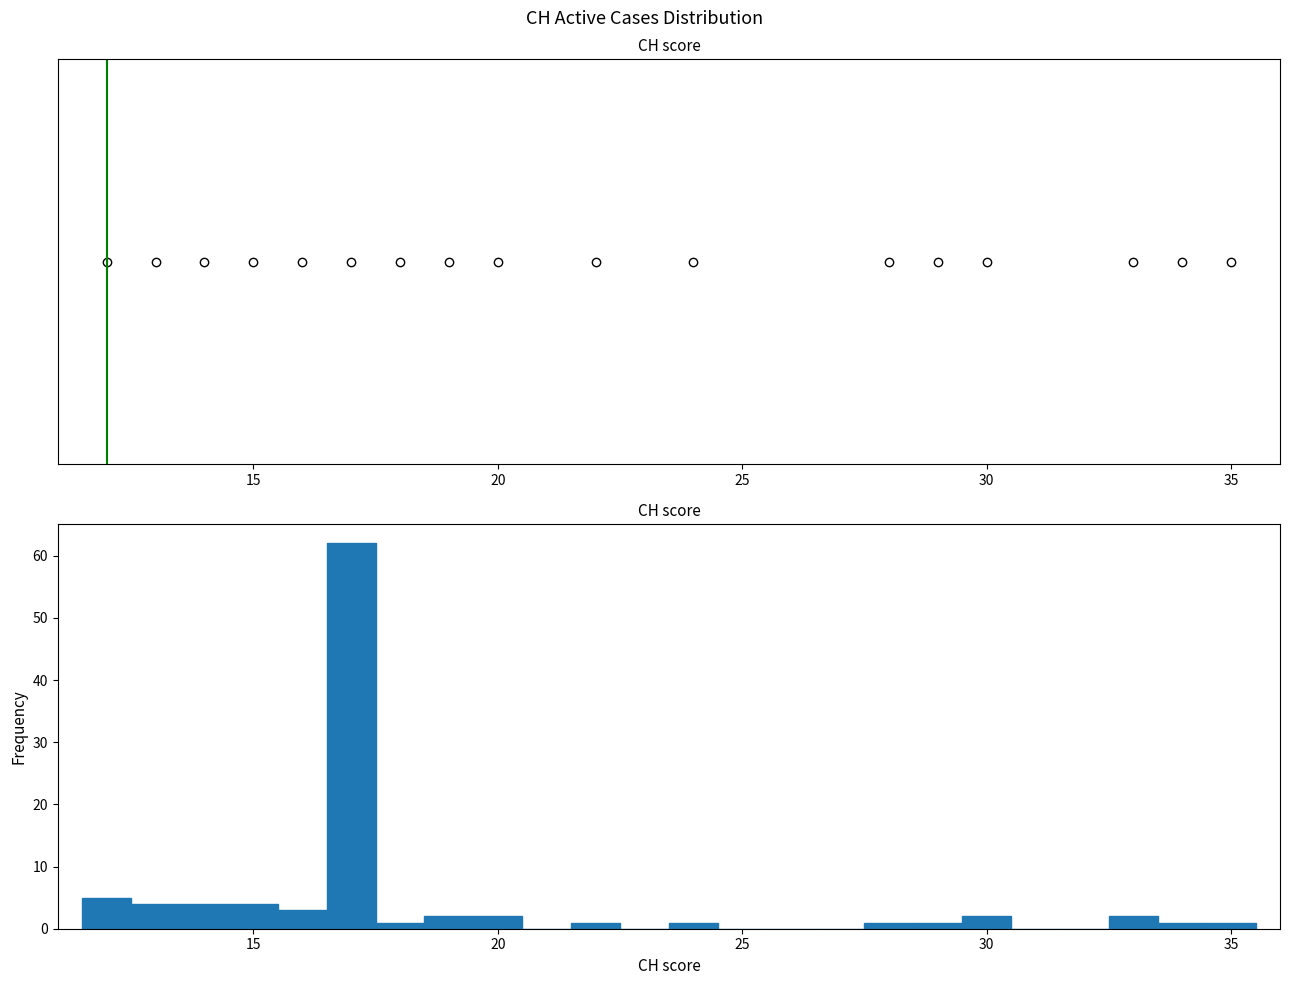

Read against the x-axis, roughly where is the centre of the tallest bar?

17.0